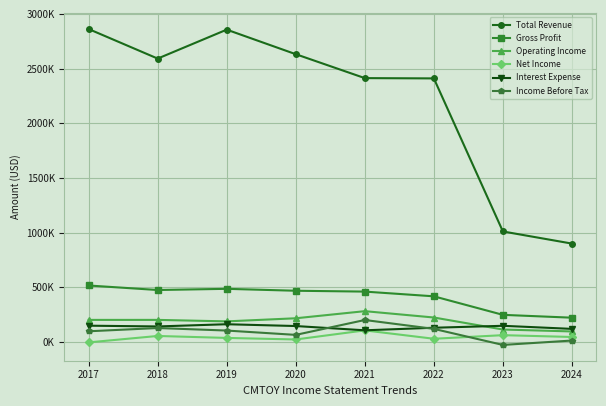

Where is Income Before Tax nearest to the value 87000?

2017